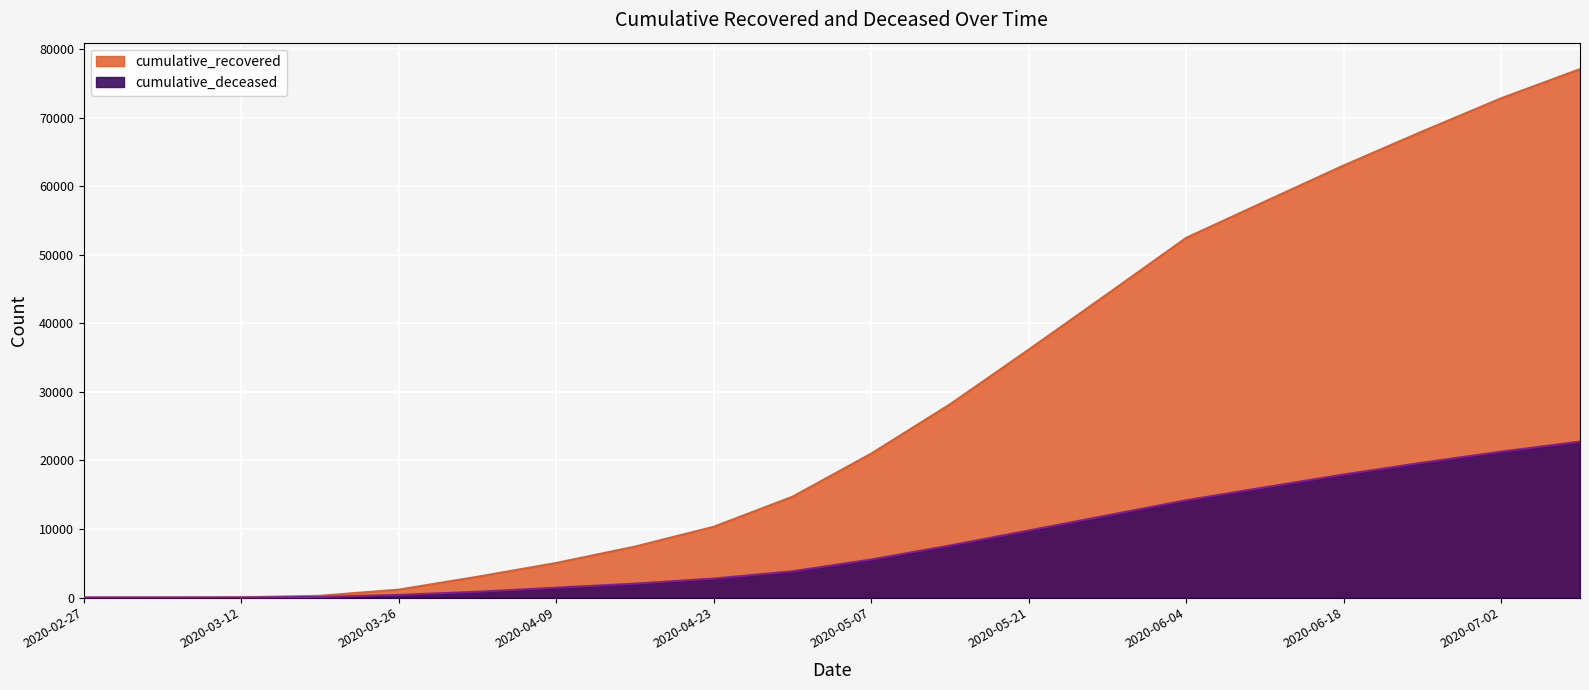

Reading left to right, transcribe all the data shown in this chart.

cumulative_recovered: 2020-02-27=3	2020-03-05=9	2020-03-12=40	2020-03-19=258	2020-03-26=1154	2020-04-02=3033	2020-04-09=5045	2020-04-16=7432	2020-04-23=10327	2020-04-30=14709	2020-05-07=21002	2020-05-14=28192	2020-05-21=36168	2020-05-28=44288	2020-06-04=52474	2020-06-11=57765	2020-06-18=63030	2020-06-25=68001	2020-07-02=72827	2020-07-09=77082
cumulative_deceased: 2020-02-27=0	2020-03-05=0	2020-03-12=6	2020-03-19=82	2020-03-26=385	2020-04-02=841	2020-04-09=1437	2020-04-16=2026	2020-04-23=2767	2020-04-30=3827	2020-05-07=5543	2020-05-14=7587	2020-05-21=9779	2020-05-28=11987	2020-06-04=14192	2020-06-11=16081	2020-06-18=17946	2020-06-25=19673	2020-07-02=21282	2020-07-09=22744